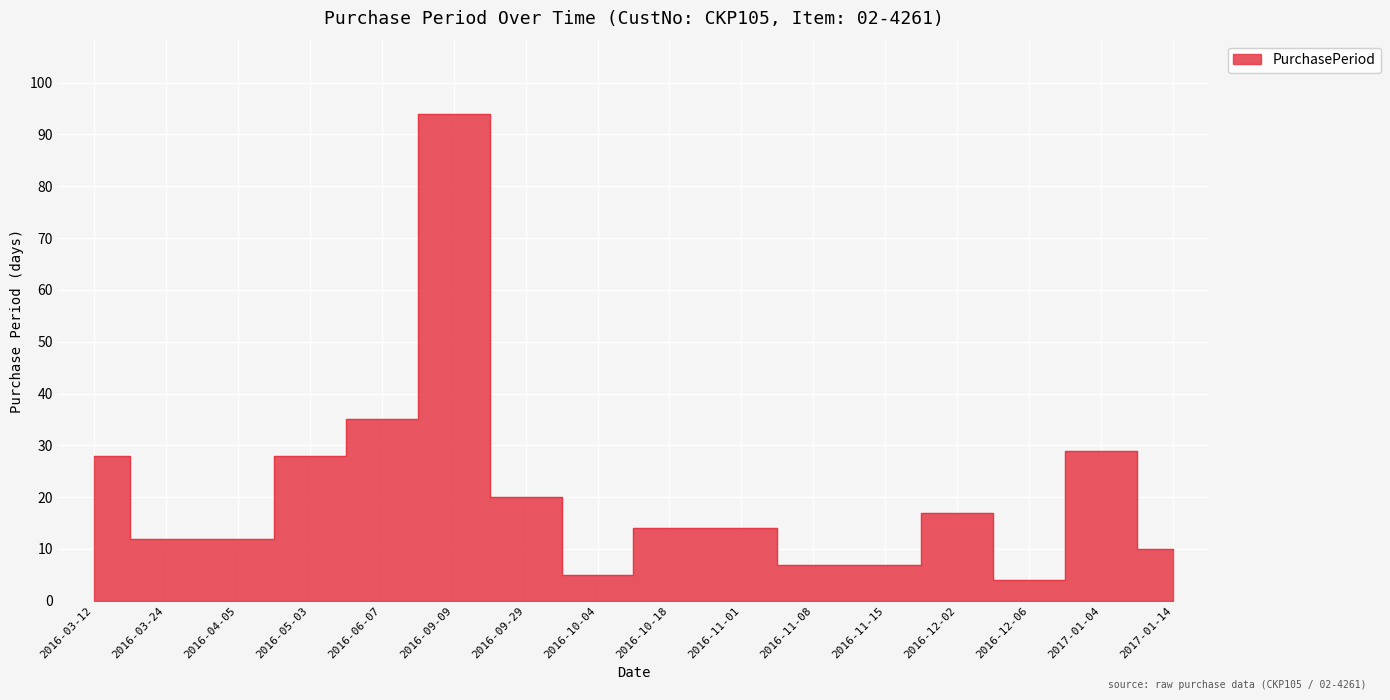

What is the ratio of the value at 2016-09-09 to the value at 2016-11-15?

13.4